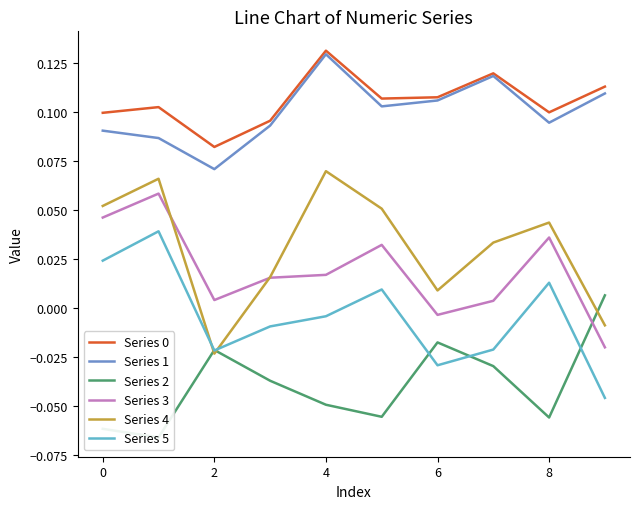

The Series 0 series shows 0.1 at 0. True or false?

True